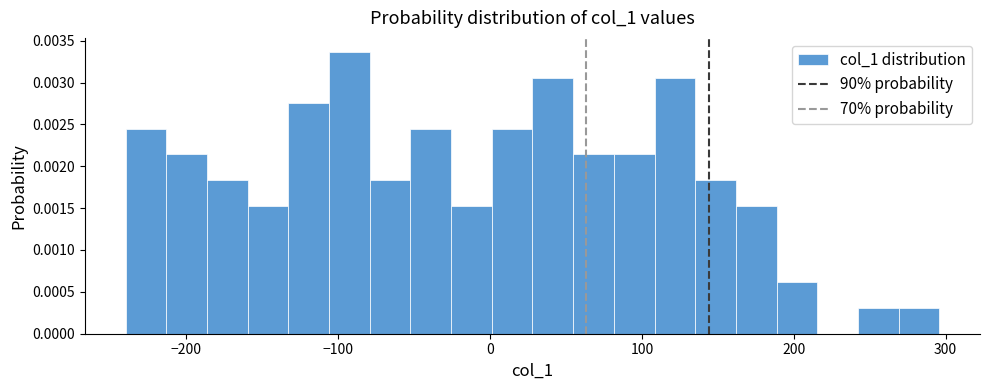

Around what value on the x-axis is the tallest bar? Give the approximate position of its centre, as read against the axis.

-90